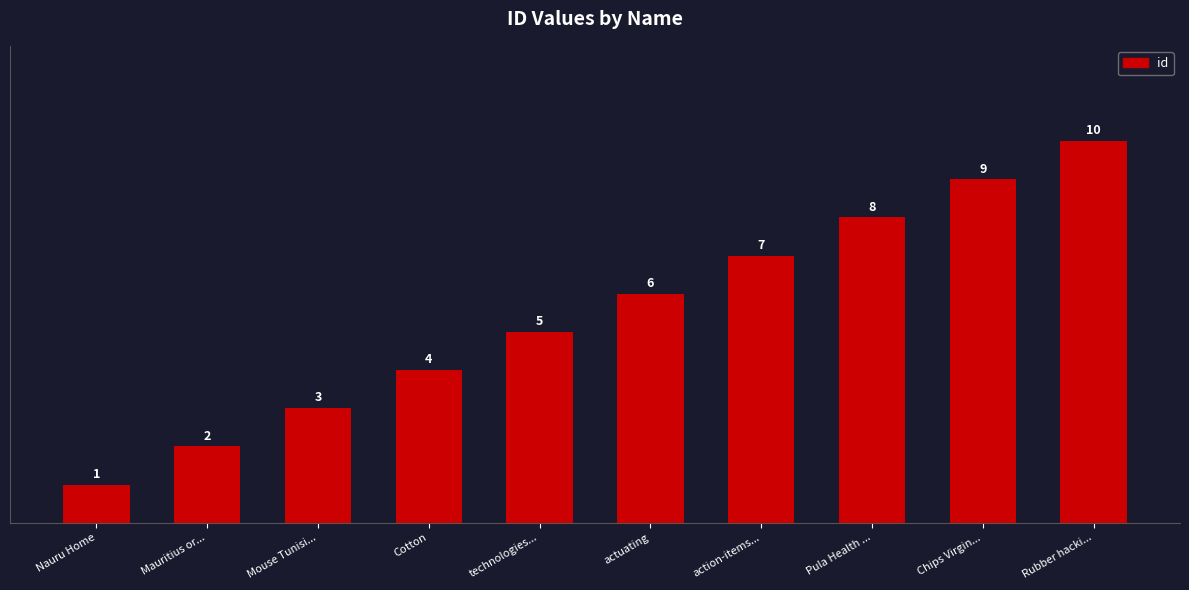

What is the sum of all values?

55